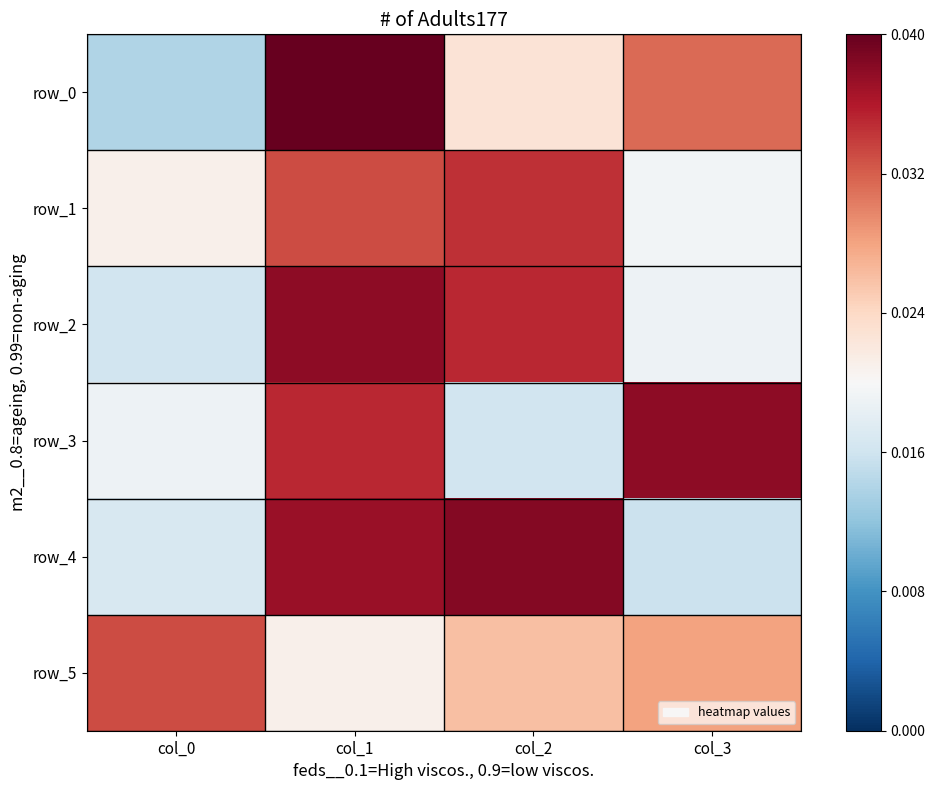

Which has a higher value, col_3 or col_1?

col_1